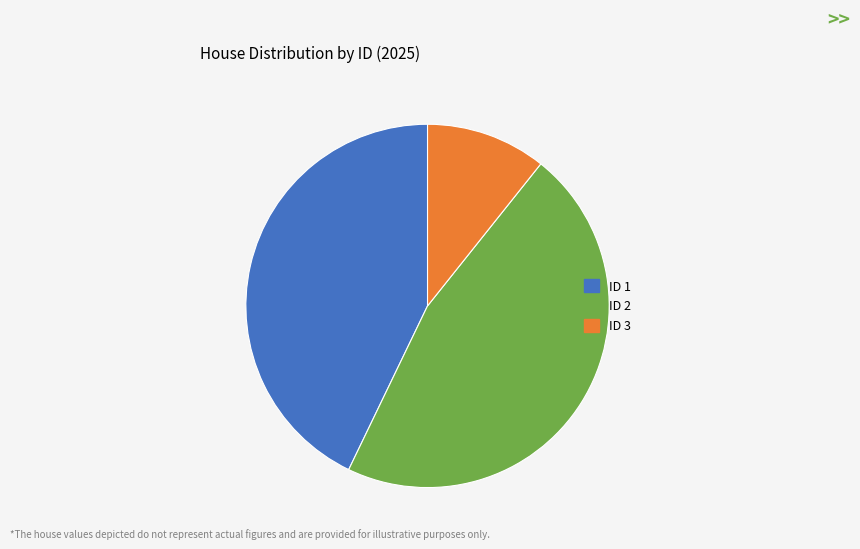

Count the number of slices in the pie.

3